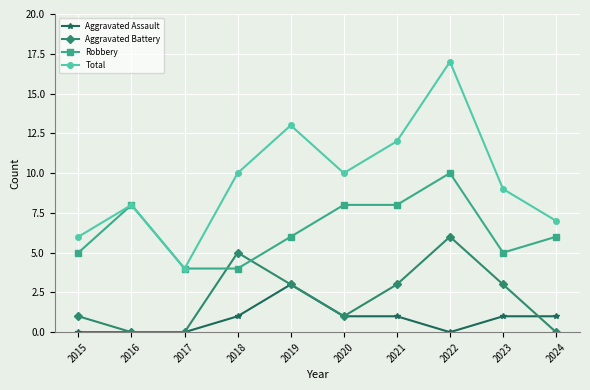

How many categories are shown in the chart?

10